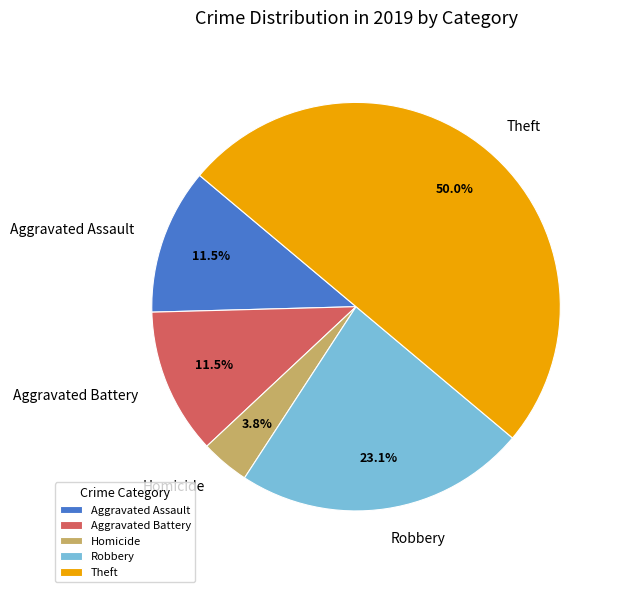

Which has a higher value, Robbery or Aggravated Assault?

Robbery